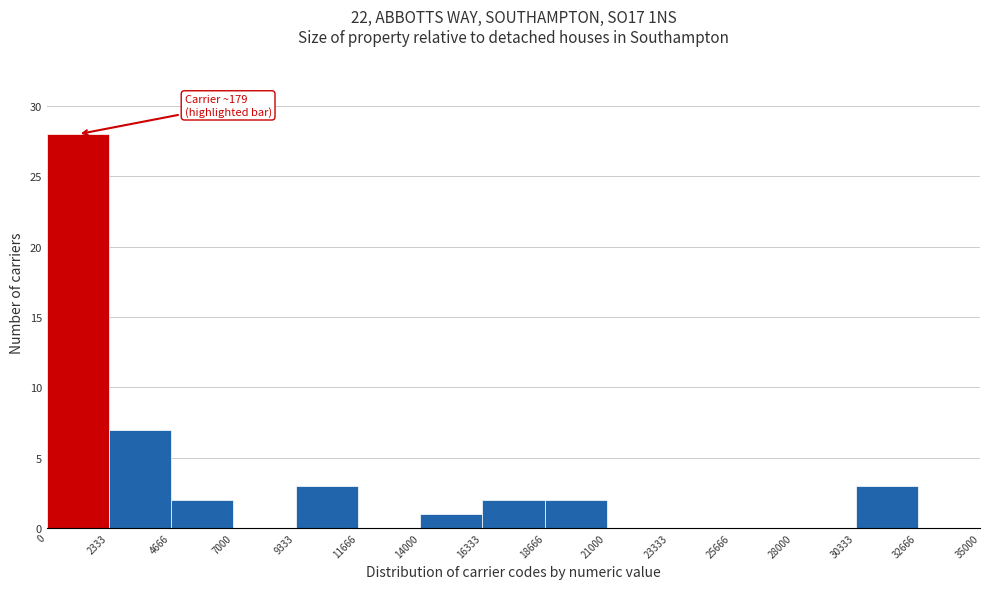

Which range on the x-axis has the tallest bar?

0 to 2333